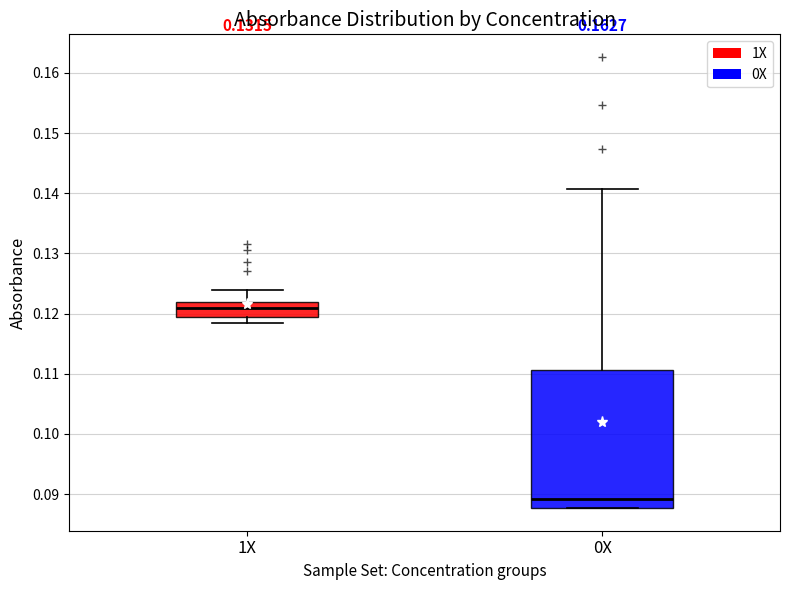

Which box is the tallest, from its lower edge to its upper edge?

0X